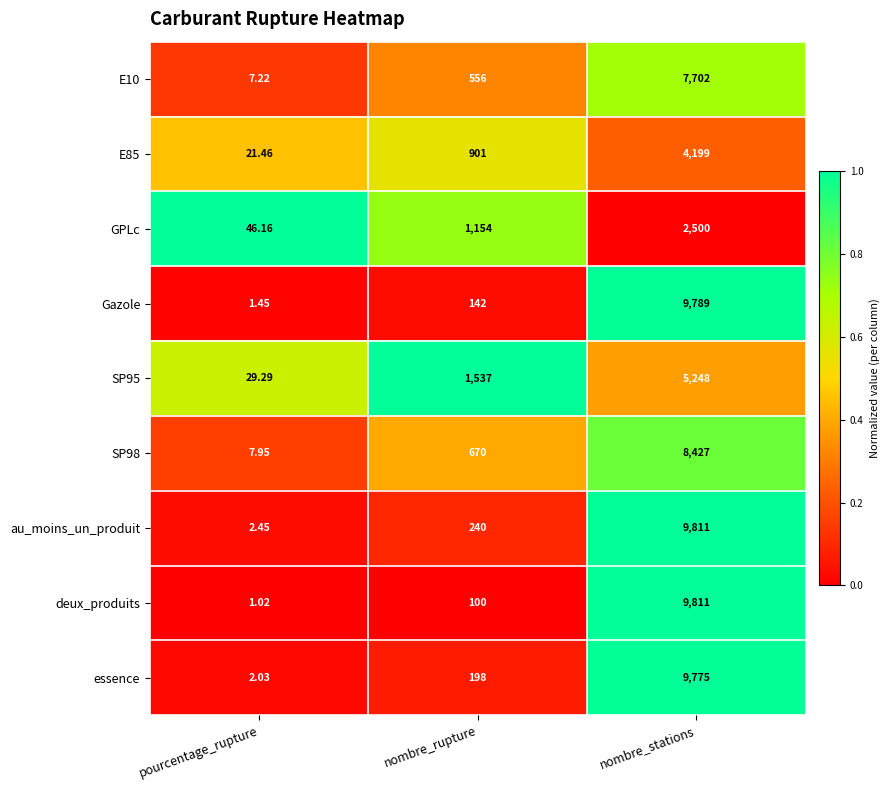

Where is SP98 nearest to the value 4217?

nombre_rupture